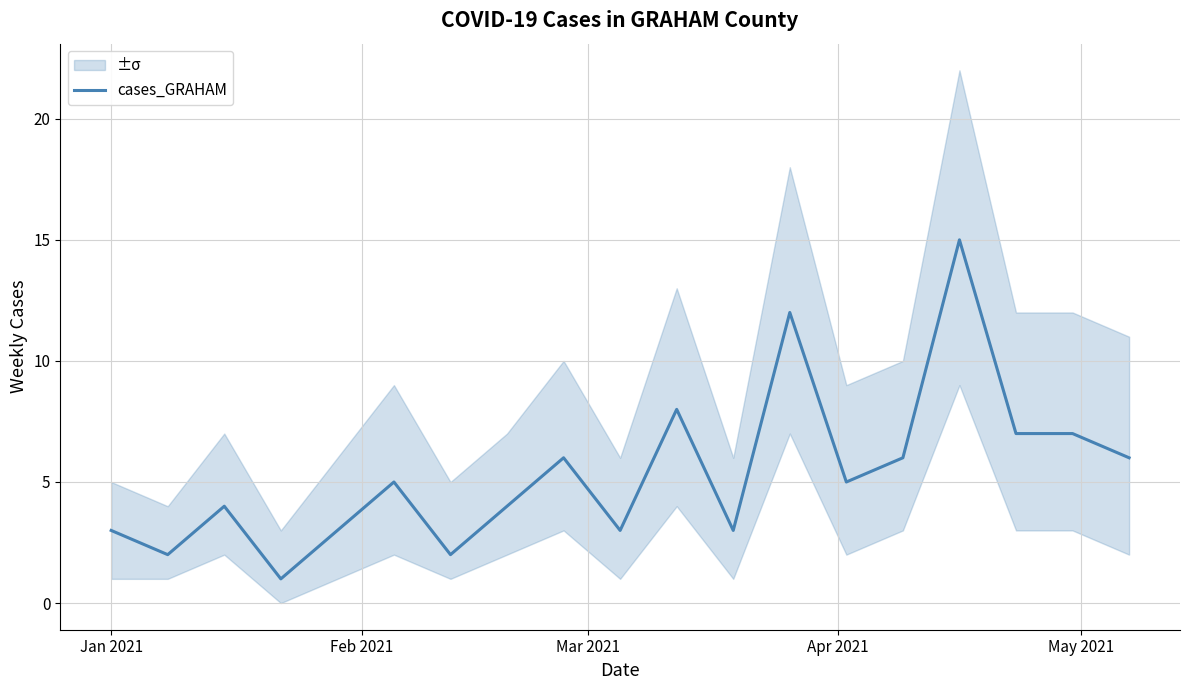

What is the highest value of the cases_GRAHAM series?

15